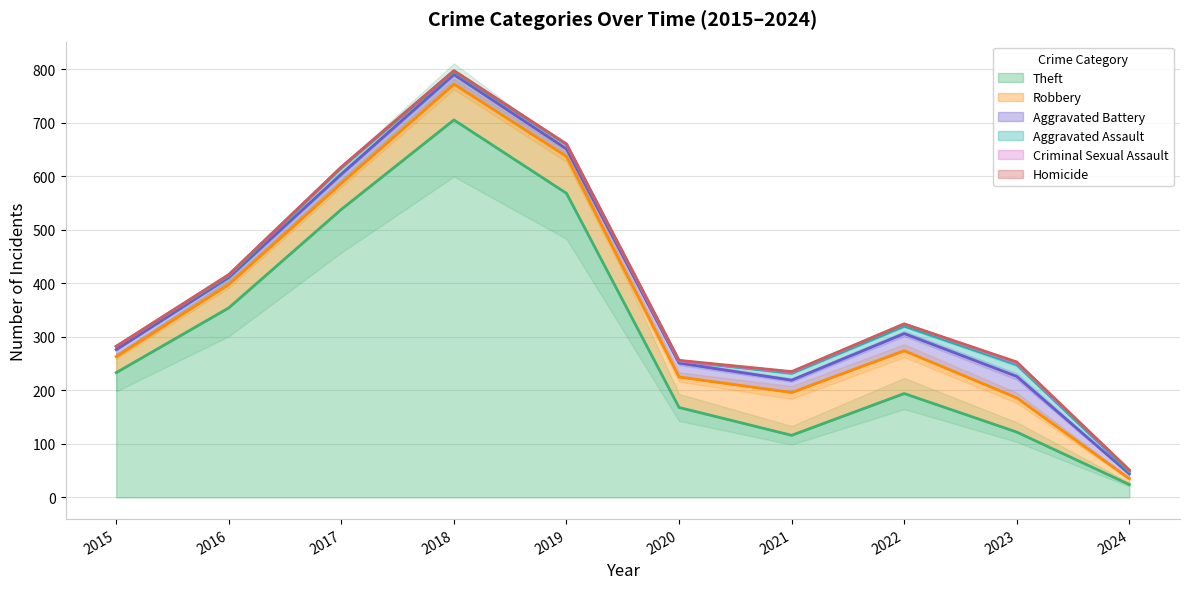

How many lines are shown in the chart?

6